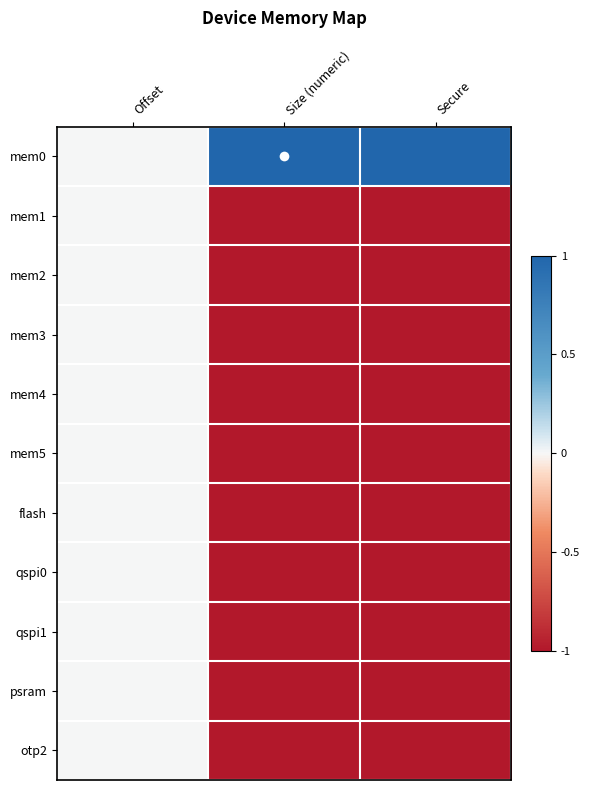

List the series in order of their peak value, lowest first.

mem1, mem2, mem3, mem4, mem5, flash, qspi0, qspi1, psram, otp2, mem0